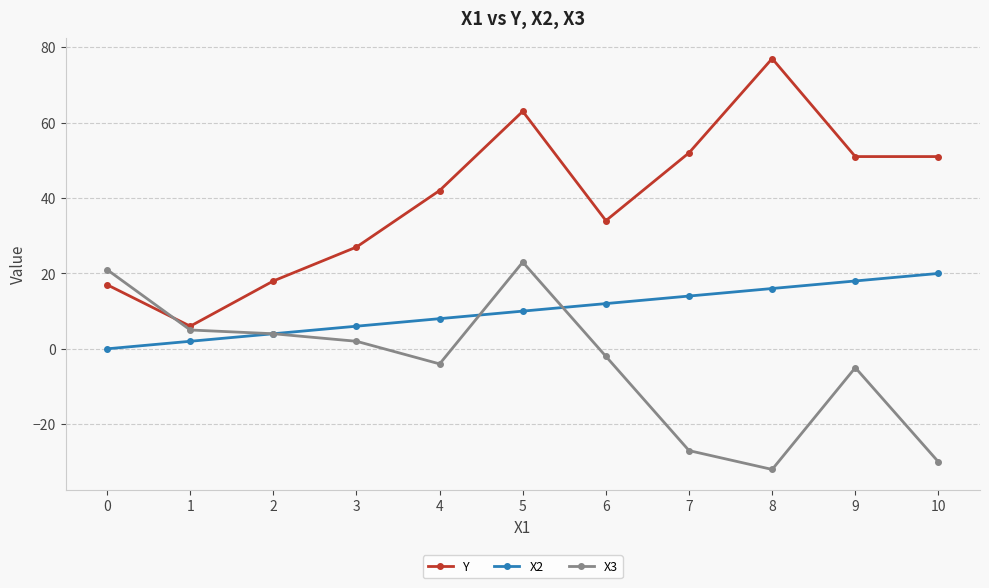

What is the highest value of the X3 series?

23